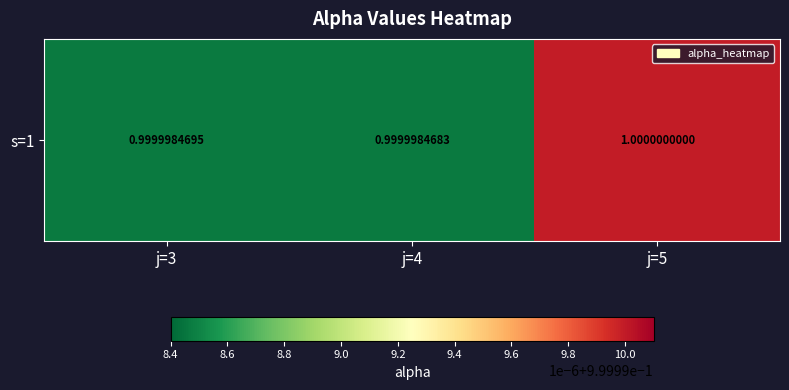

Reading right to left, list all the values displayed in this chart.

j=5=1.0	j=4=1.0	j=3=1.0